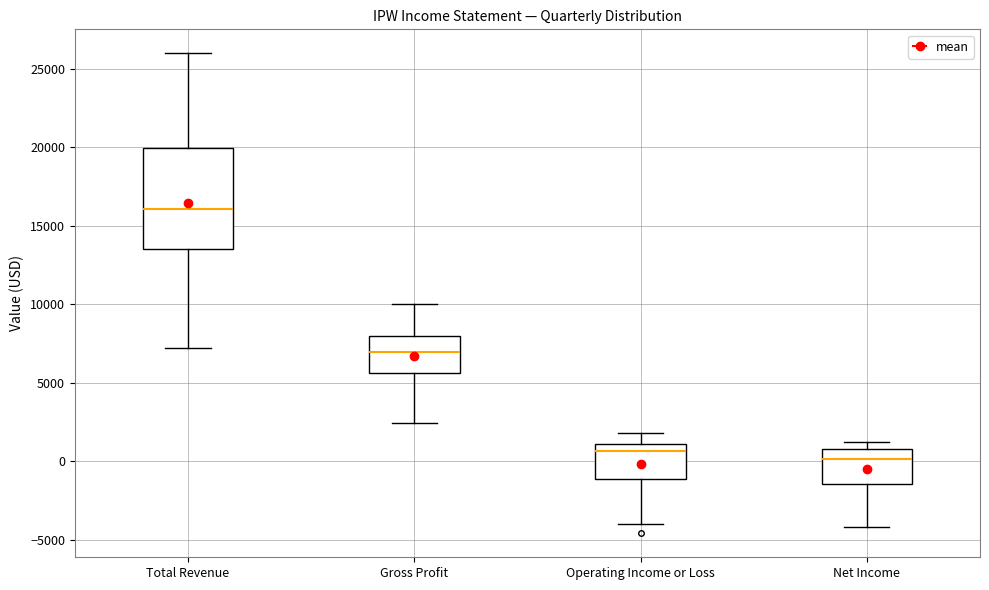

Where does the median line of the box for Net Income sit on the y-axis? The values are not printed on the chart, so give them approximately, as read against the axis.

0